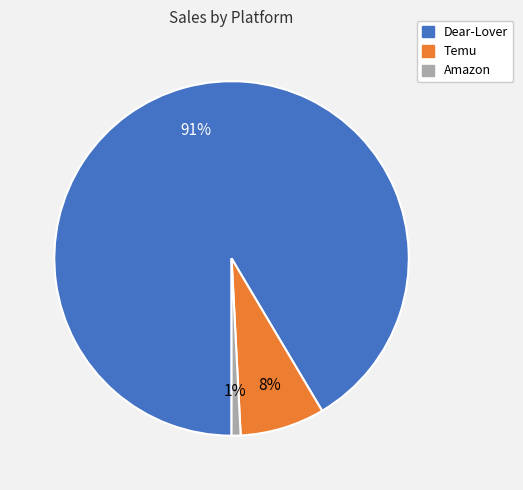

Which category has the biggest portion of the pie?

Dear-Lover